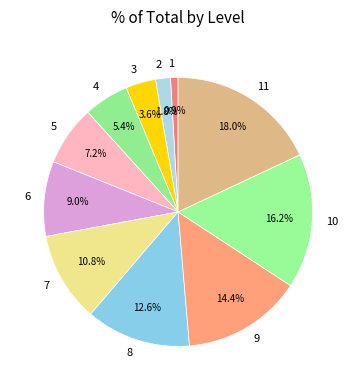

Count the number of slices in the pie.

11